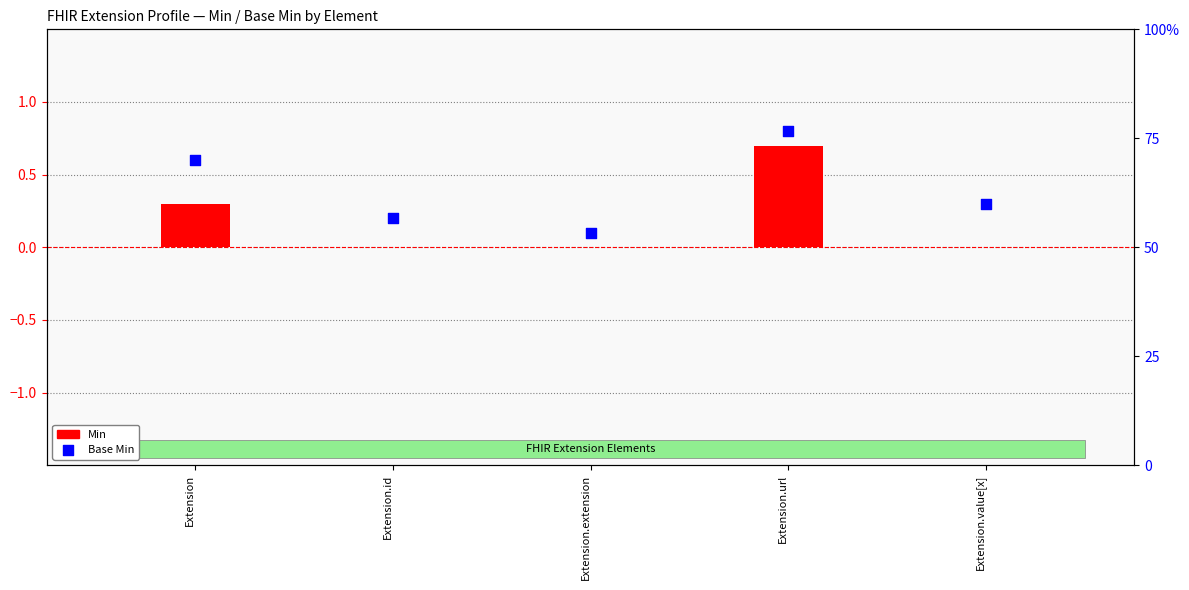

Which series contains the highest Y value?

Base Min